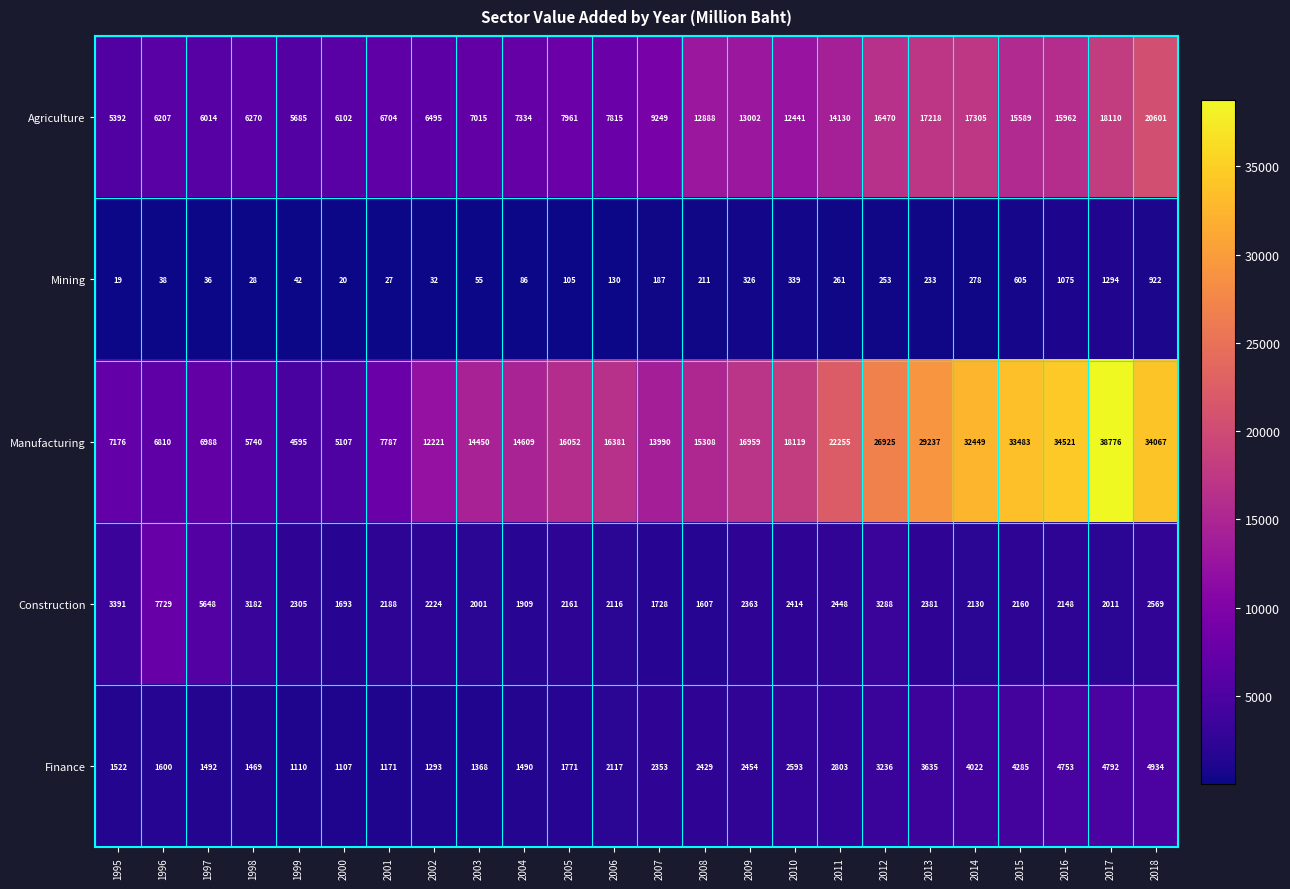

True or false: Finance has a value of 3635 at 2013.

True